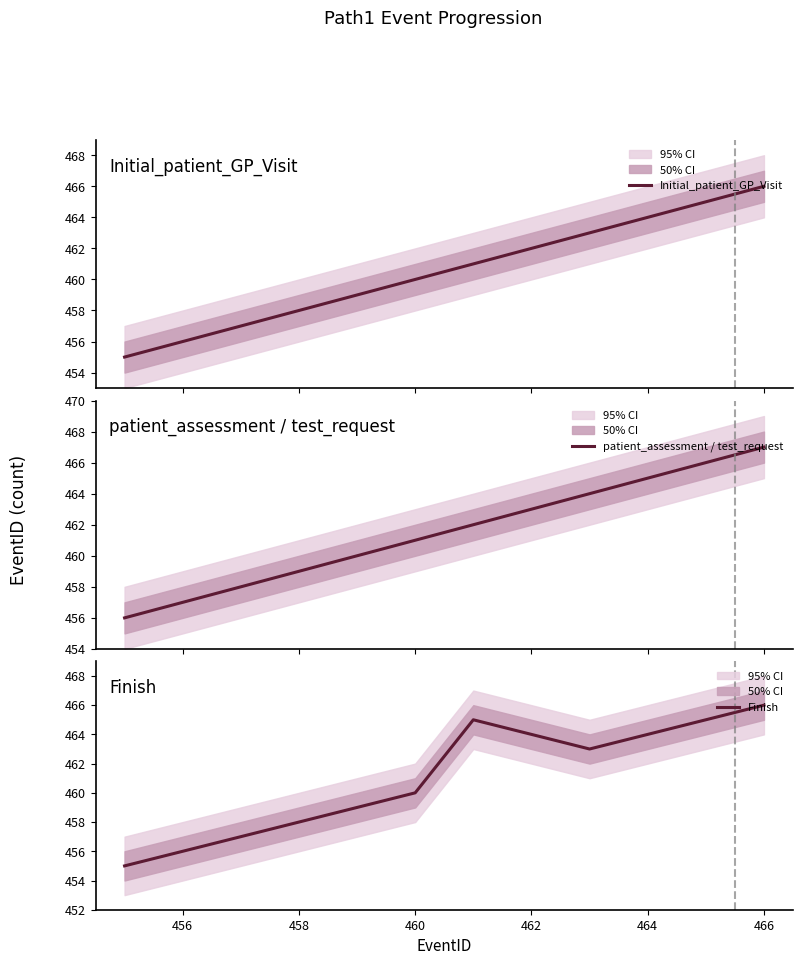

What is the highest value of the Initial_patient_GP_Visit series?

466